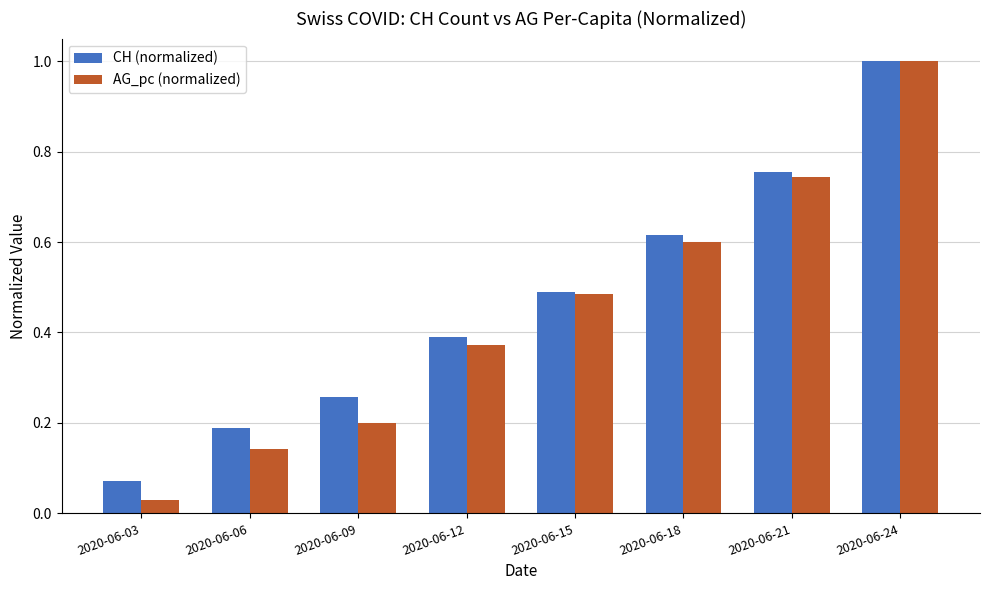

What is the difference between the maximum and minimum values in the CH (normalized) series?

0.9